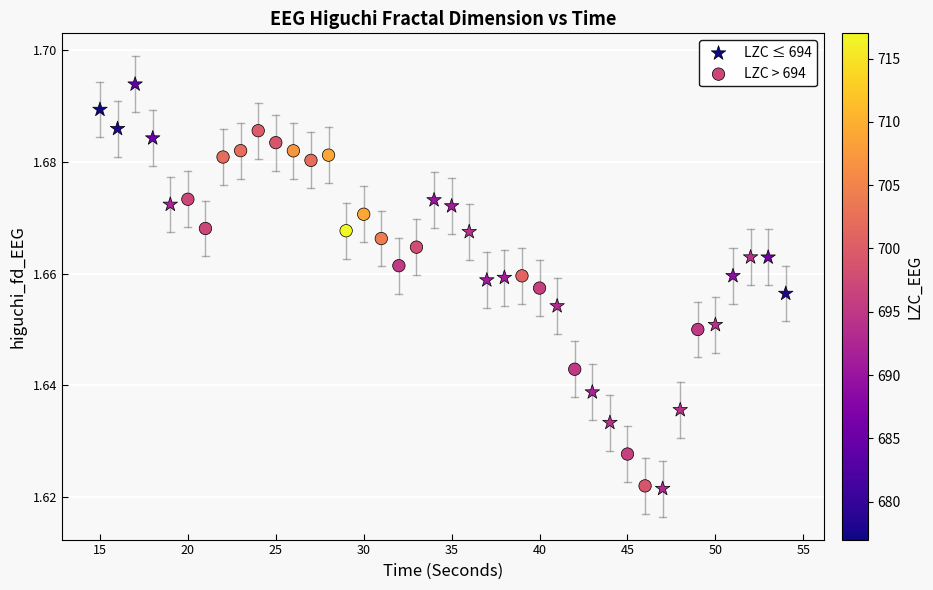

Which series has the widest spread of Y values?

LZC ≤ 694